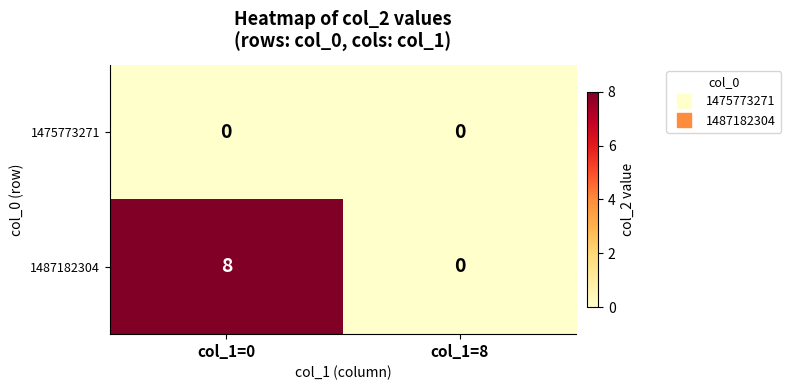

The 1487182304 series shows -3 at col_1=8. True or false?

False